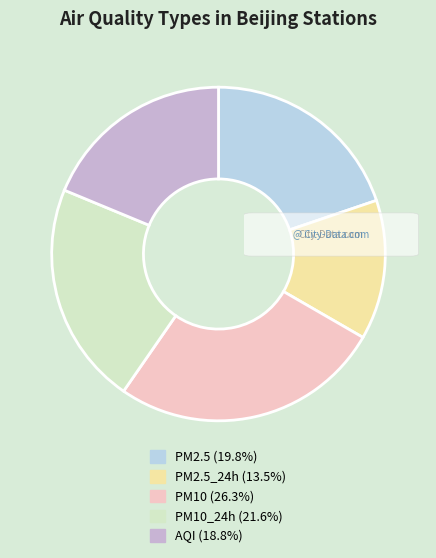

How many segments does this pie chart have?

5